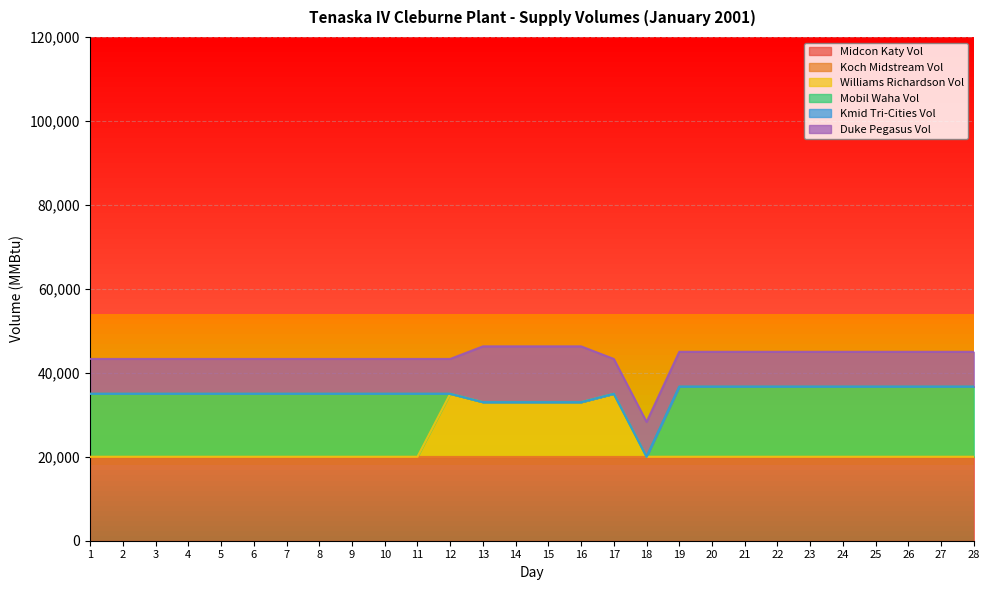

Read the Midcon Katy Vol value at 12.

20000